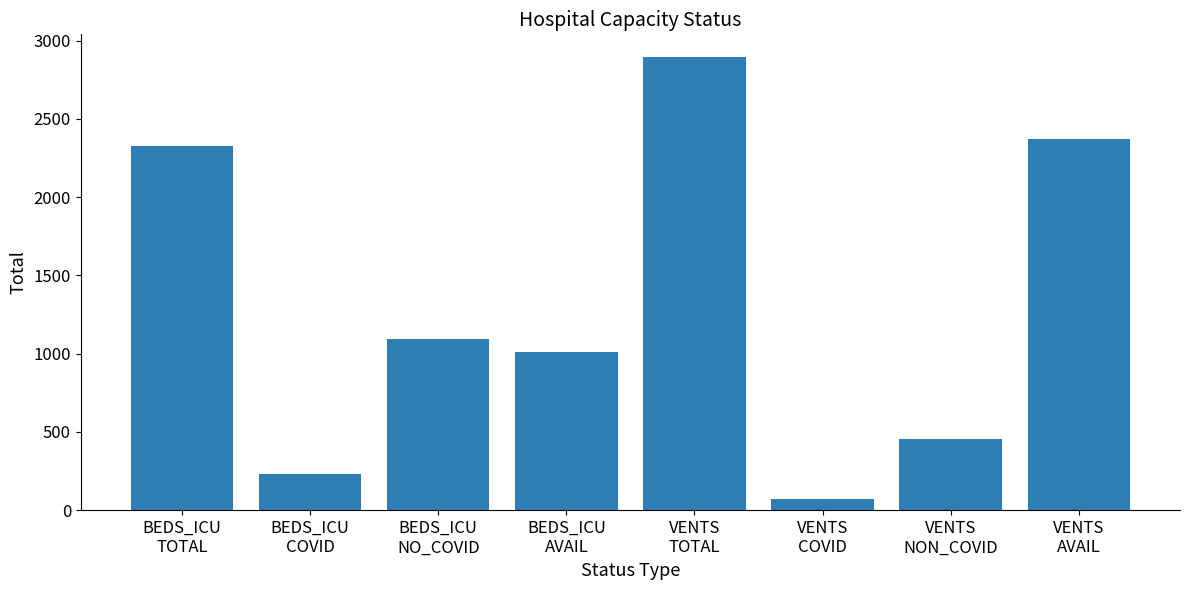

What is the minimum value shown in the chart?

70